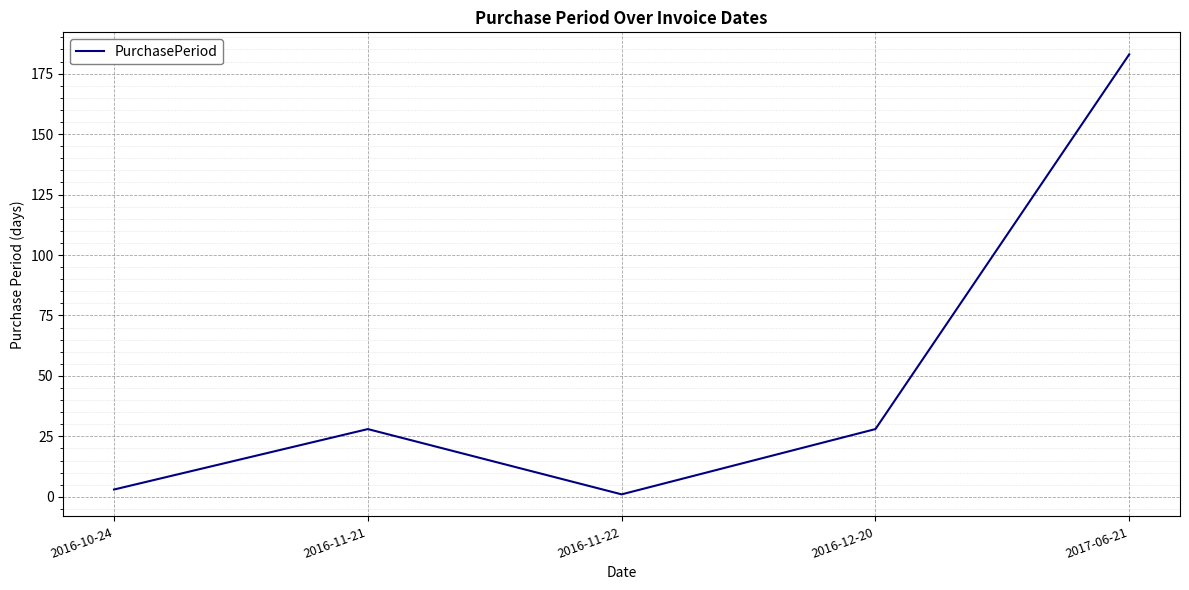

Reading left to right, list all the values displayed in this chart.

3	28	1	28	183